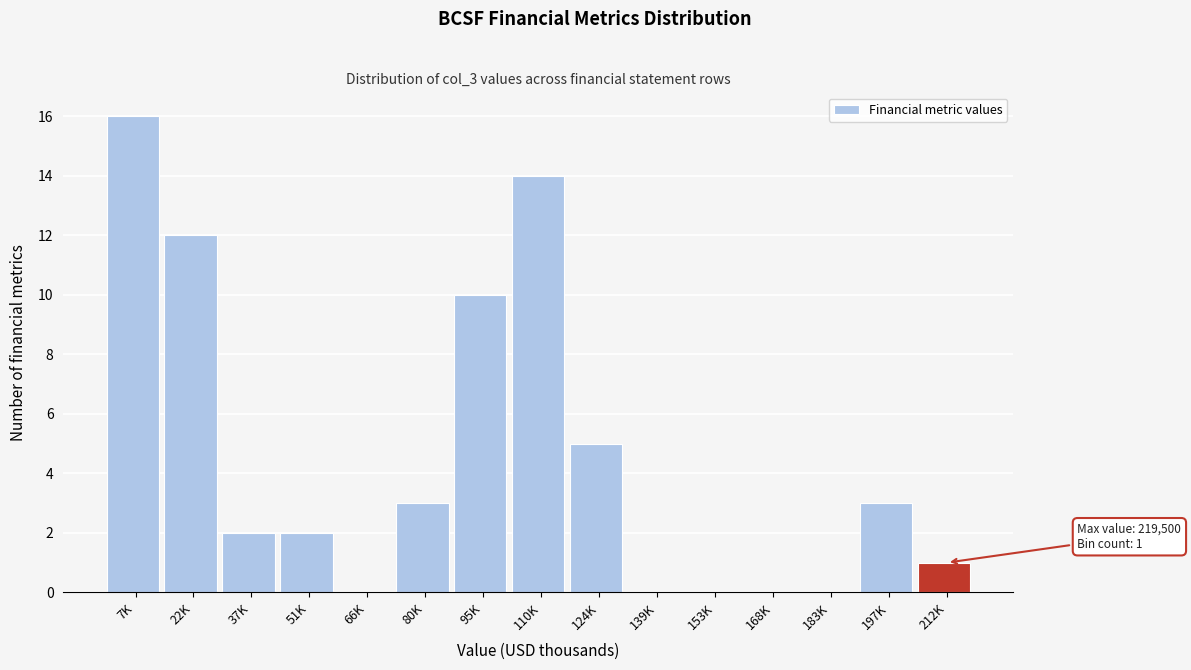

Reading left to right, extract all data points from this chart.

7K=16	22K=12	37K=2	51K=2	66K=0	80K=3	95K=10	110K=14	124K=5	139K=0	153K=0	168K=0	183K=0	197K=3	212K=1